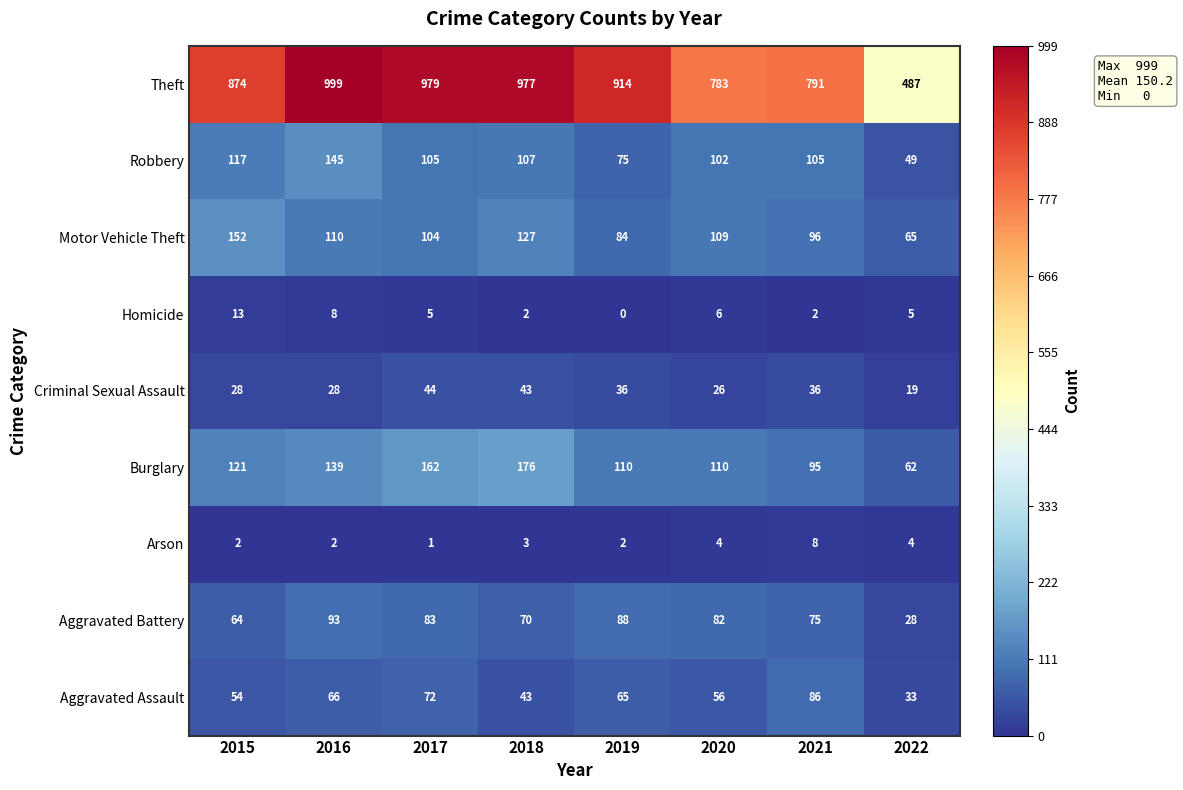

At which category does the chart reach its minimum across all series?

2019